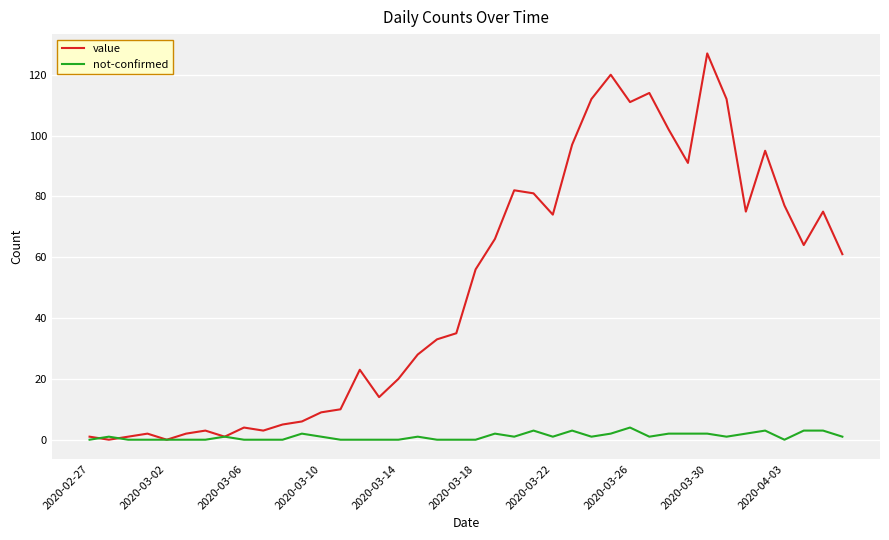

What is the maximum value shown in the chart?

127